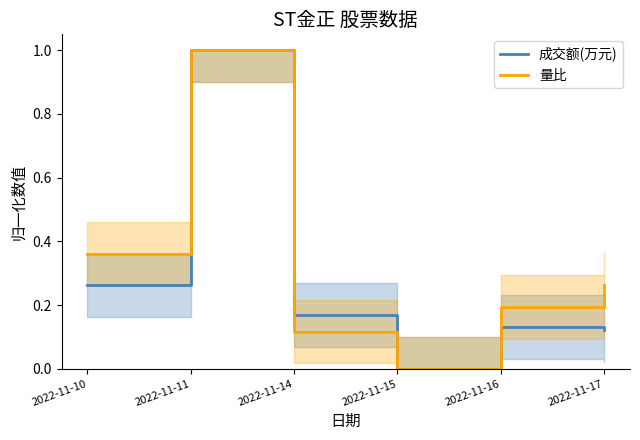

The value of 成交额(万元) at 2022-11-14 is 0.2. True or false?

True